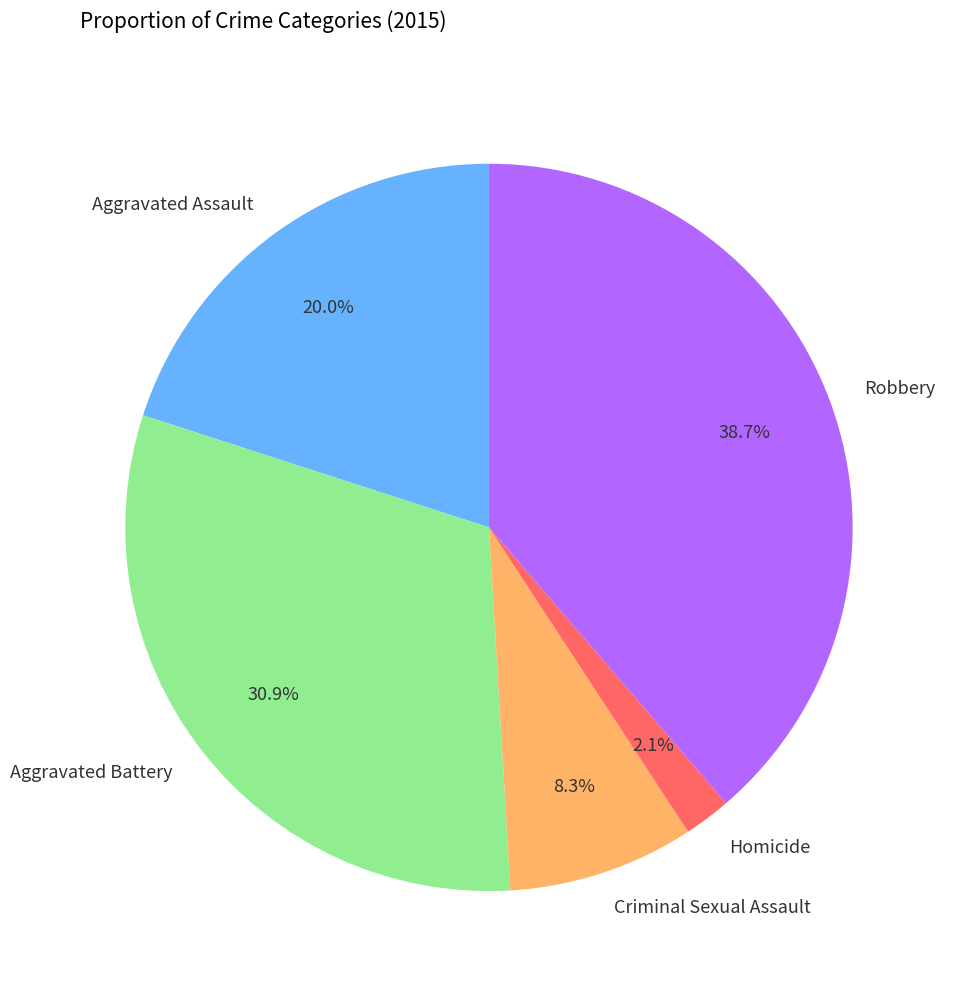

Between Aggravated Battery and Criminal Sexual Assault, which is larger?

Aggravated Battery